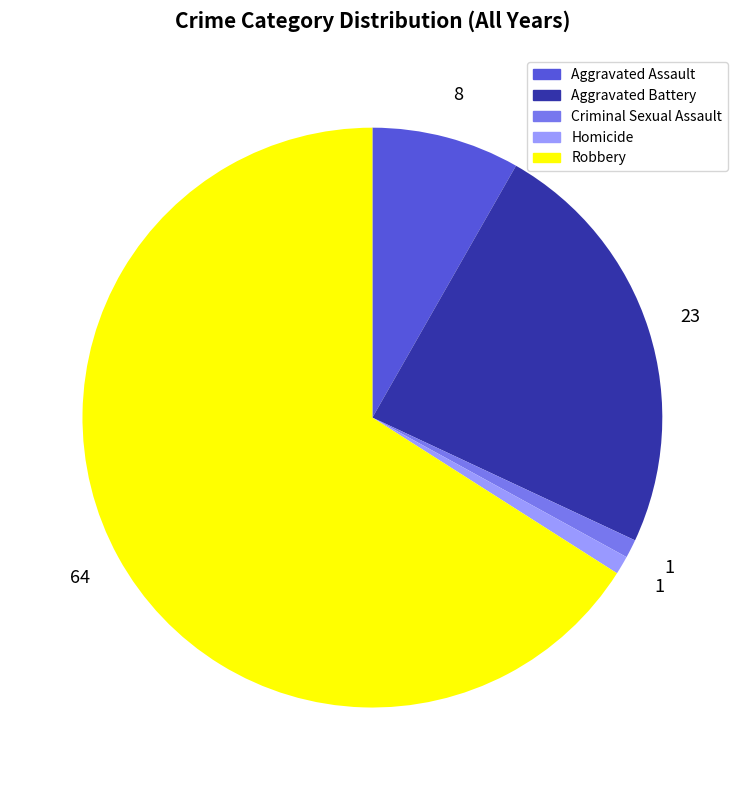

Combined, do Aggravated Battery and Homicide account for over 50%?

No